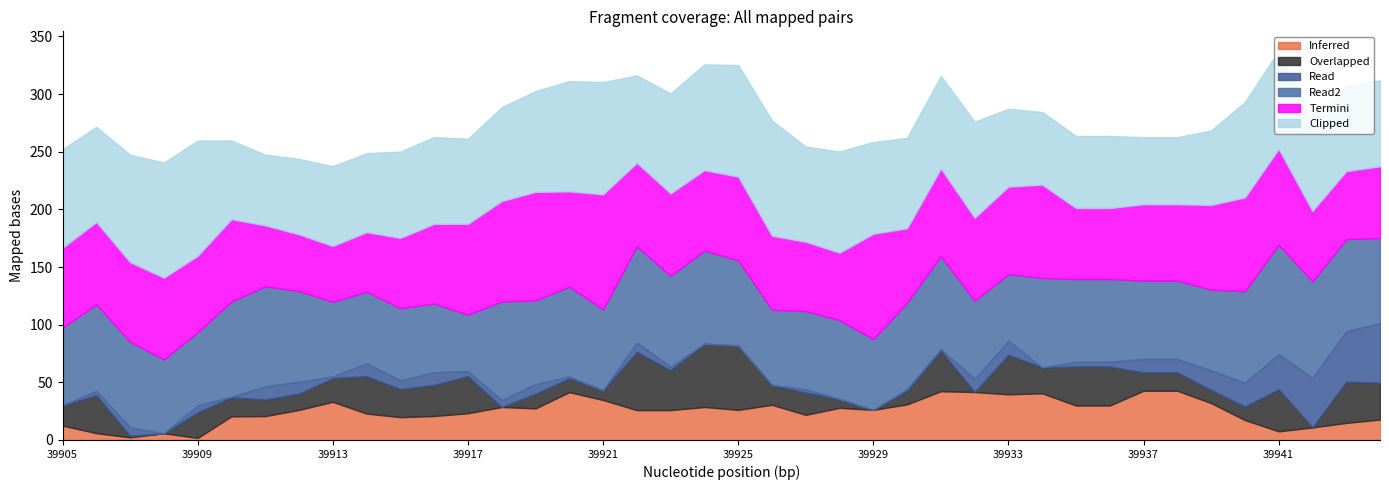

Does the chart have visible grid lines?

No